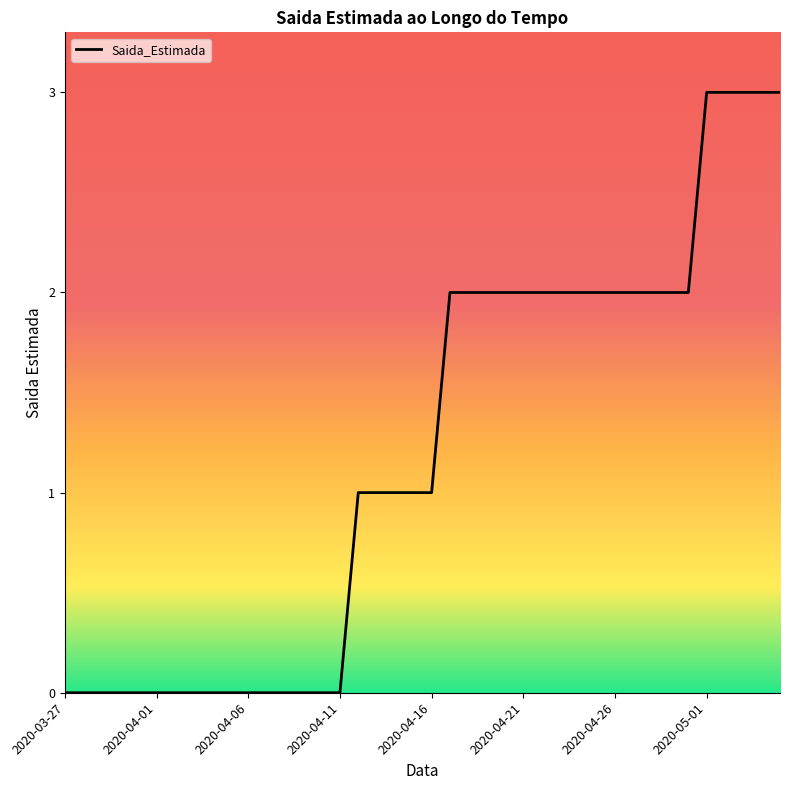

Is this an area chart (filled region under the line)?

No